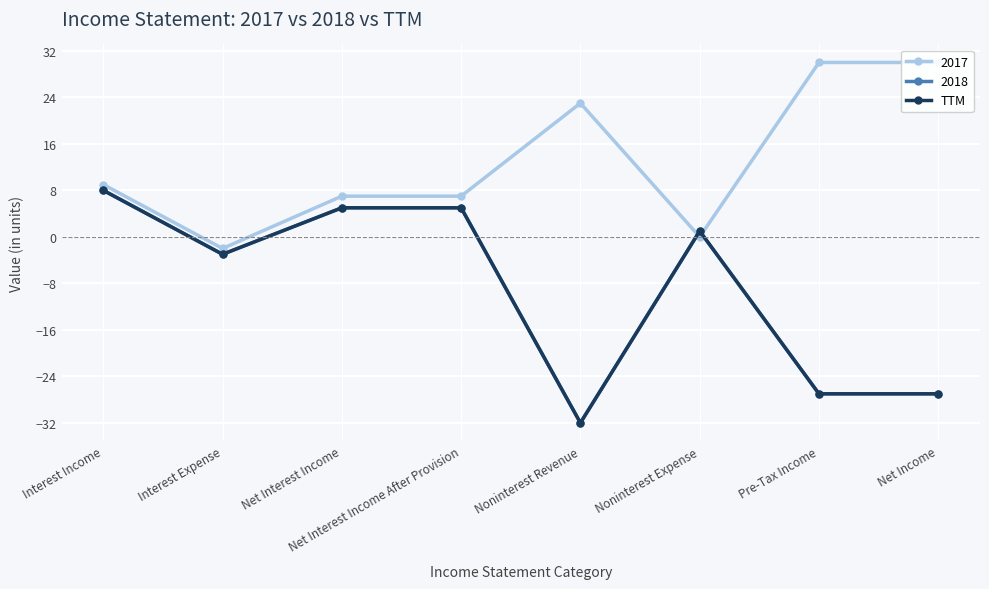

At which category does the data reach its first local valley?

Interest Expense